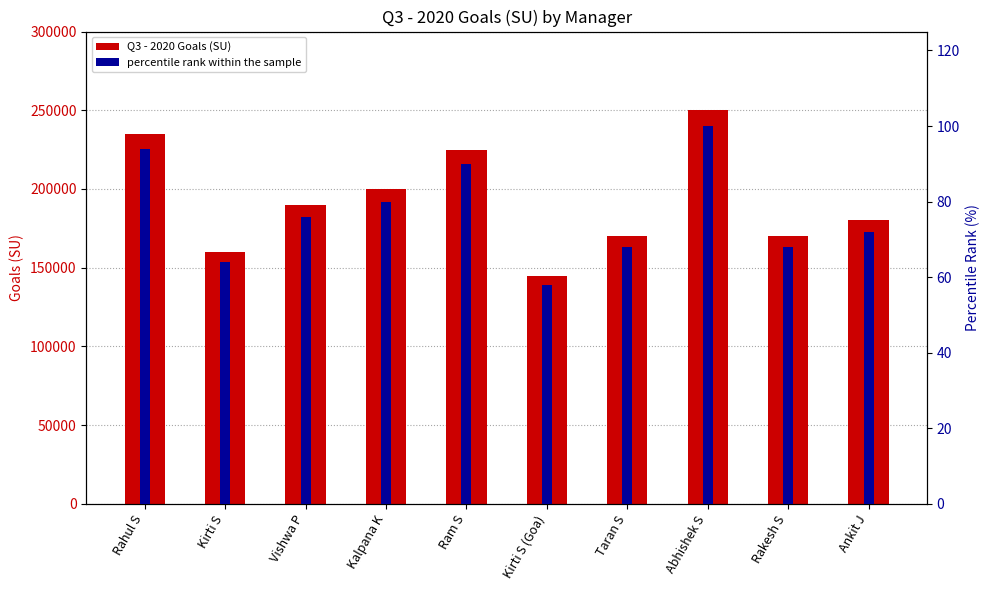

Are the bars horizontal?

No